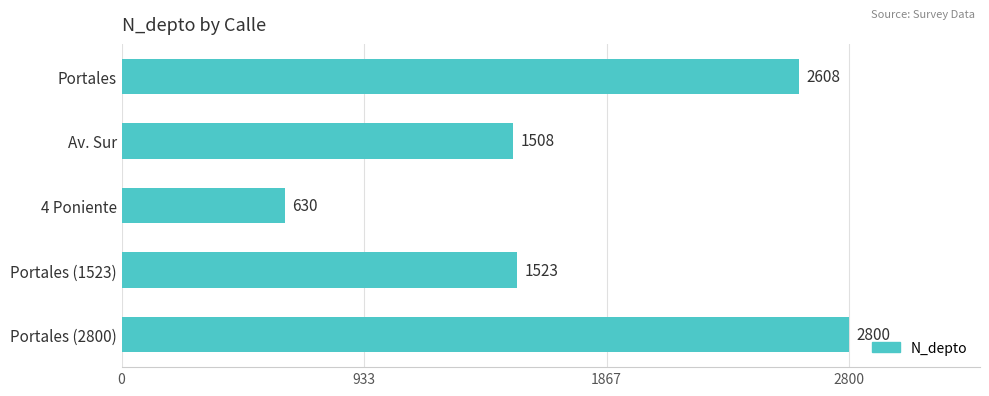

Rank the categories by value from highest to lowest.

Portales (2800), Portales, Portales (1523), Av. Sur, 4 Poniente